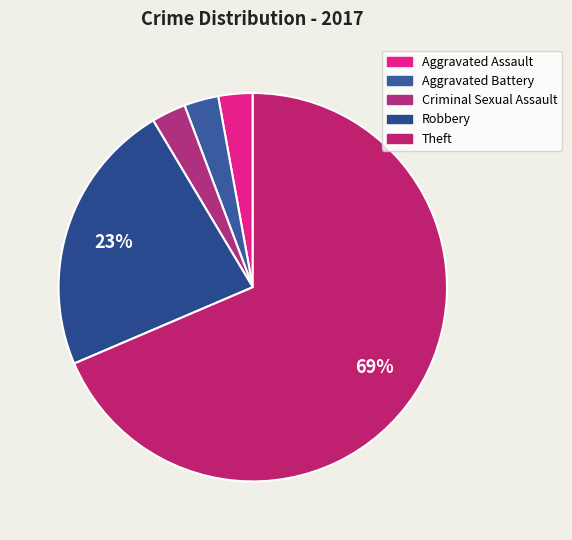

The Theft slice represents 82% of the pie. True or false?

False